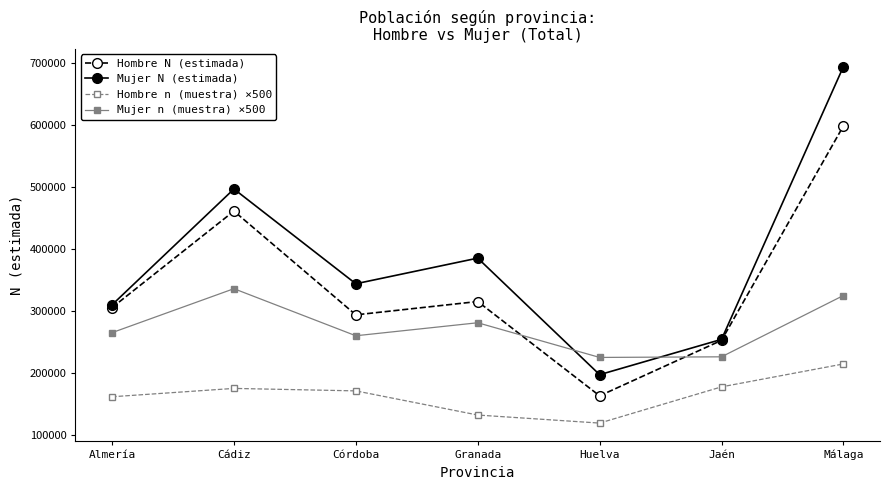

The Mujer N (estimada) series shows 552167 at Almería. True or false?

False